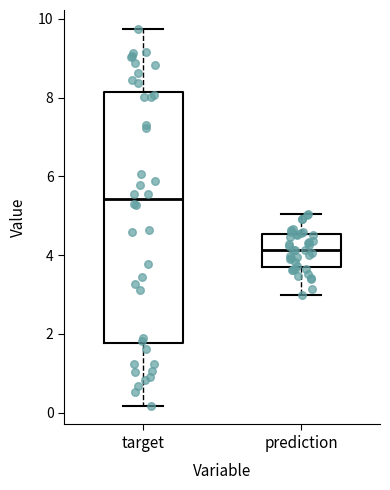

Reading left to right, read every box against the y-axis: the position of its median line, the range the box covers, and the ends of its whiskers. The values are not printed on the chart, so give them approximately, as read against the axis.

target: median 5.4, box 1.8 to 8.2, whiskers 0.2 to 9.8
prediction: median 4.2, box 3.8 to 4.6, whiskers 3.0 to 5.0